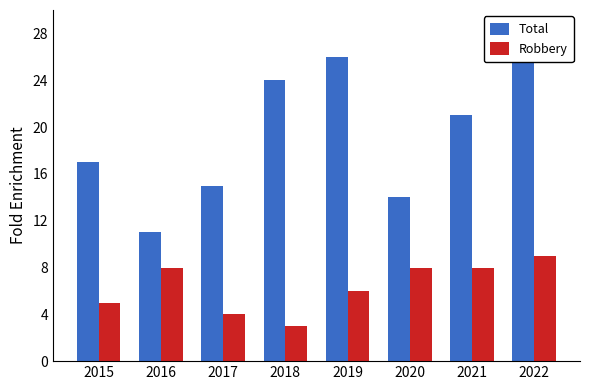

Reading left to right, what are all the values shown in this chart?

Total: 2015=17	2016=11	2017=15	2018=24	2019=26	2020=14	2021=21	2022=27
Robbery: 2015=5	2016=8	2017=4	2018=3	2019=6	2020=8	2021=8	2022=9